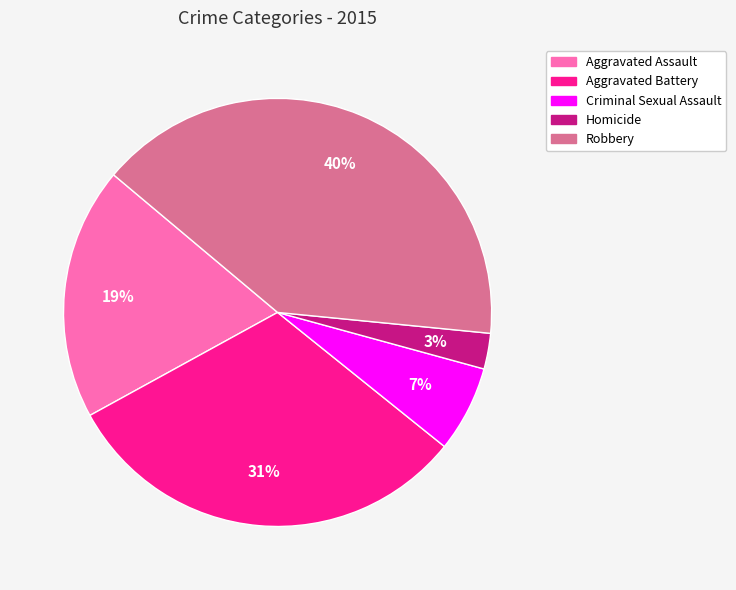

What is the smallest slice in the pie chart?

Homicide